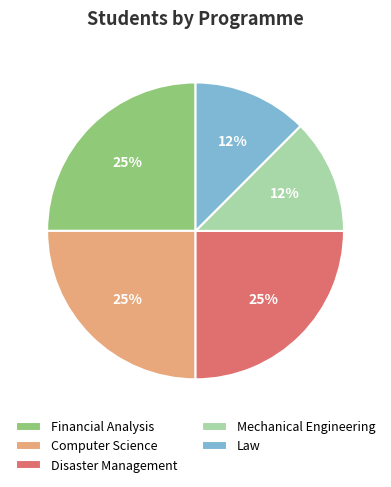

To the nearest percent, what percentage of the pie is Computer Science?

25%